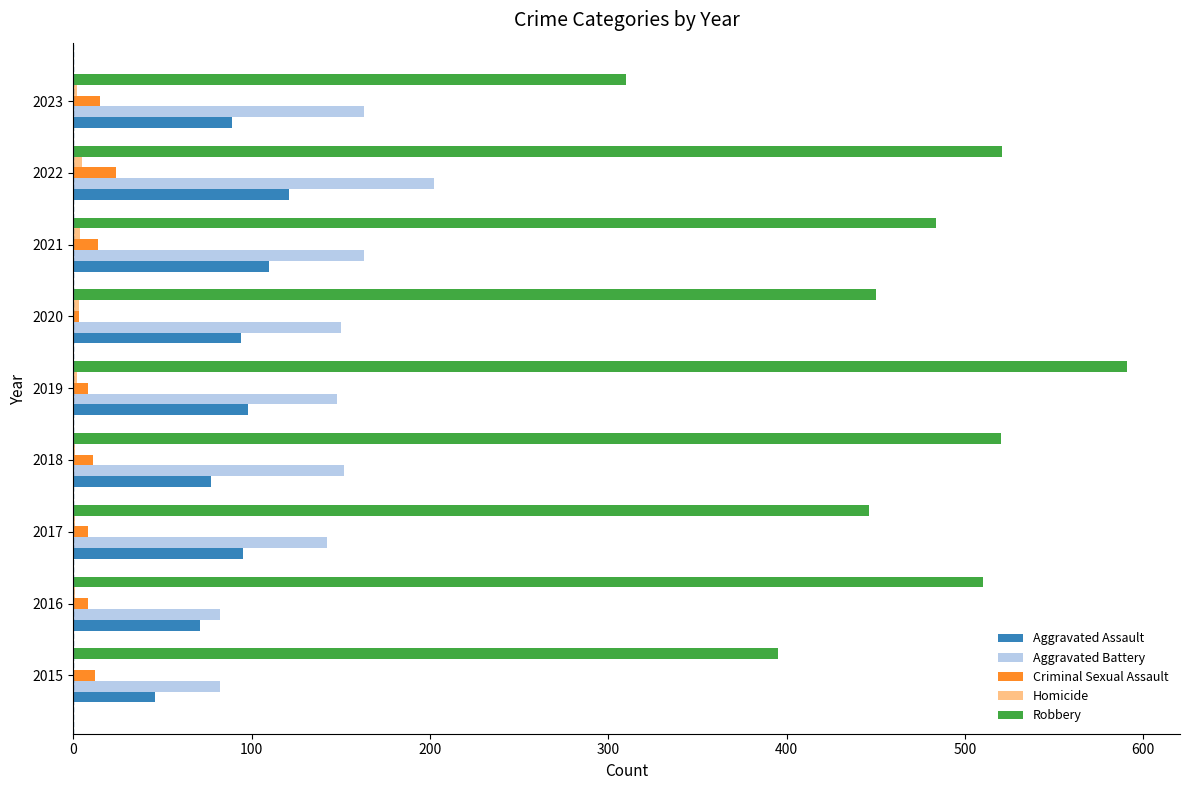

What is the maximum value for Aggravated Assault?

121